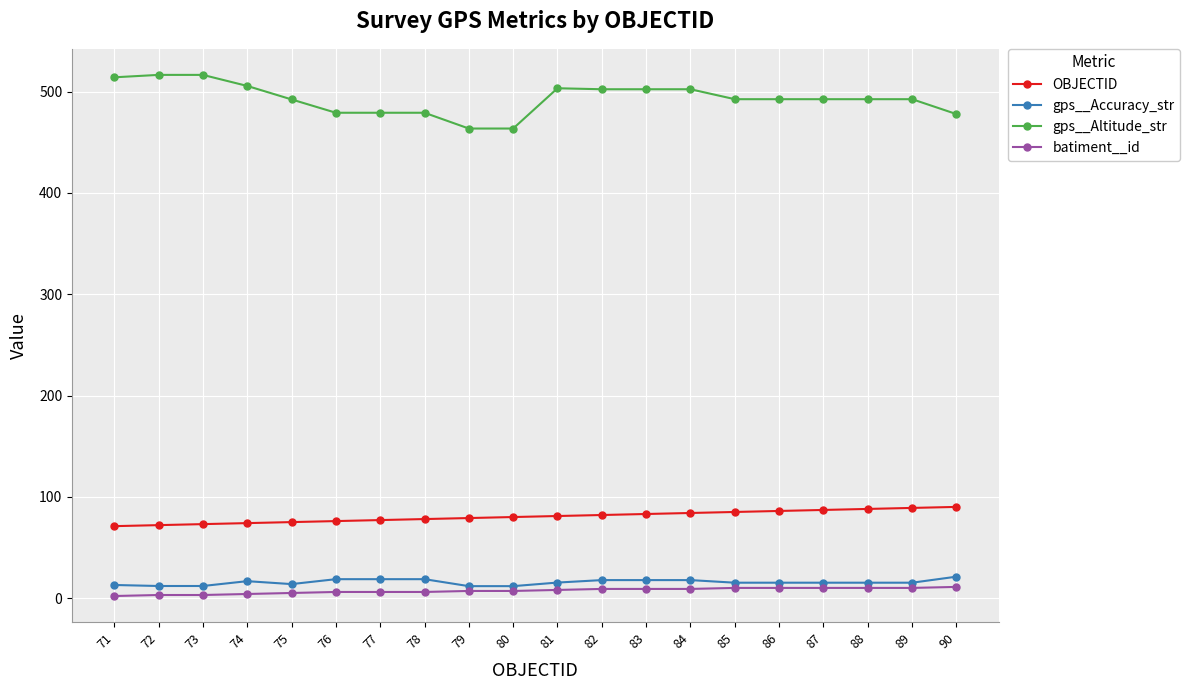

The value of gps__Altitude_str at 79 is 677.2. True or false?

False